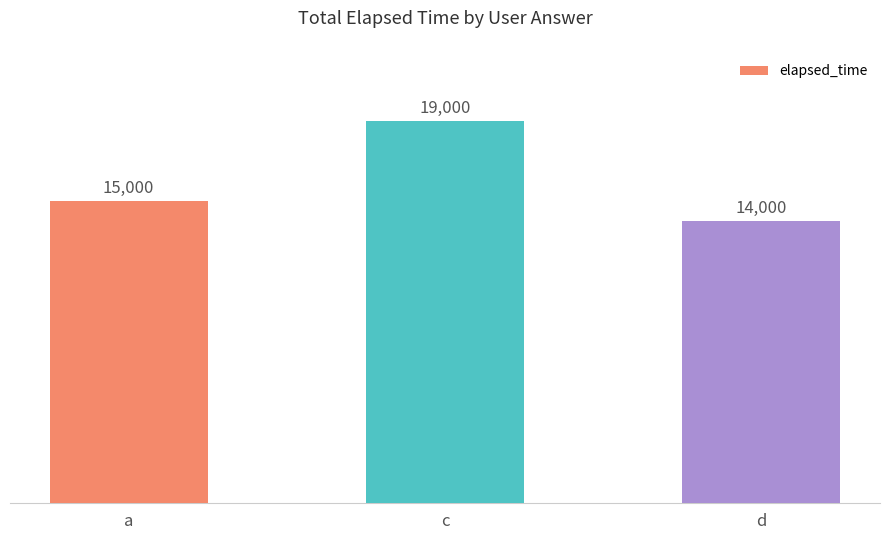

Read the value at a.

15000